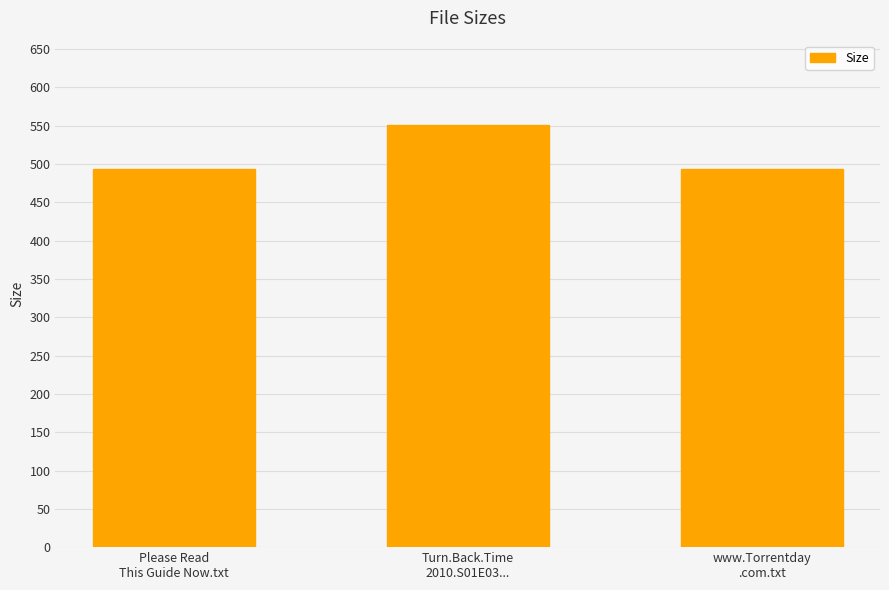

What is the maximum value shown in the chart?

550.9